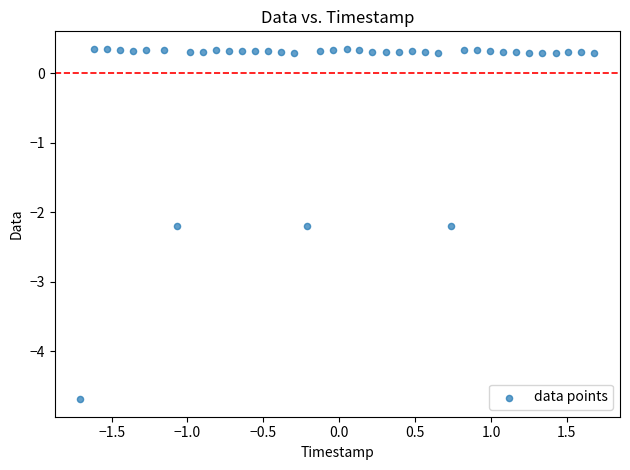

What is the range of X values (max minus min)?

3.4